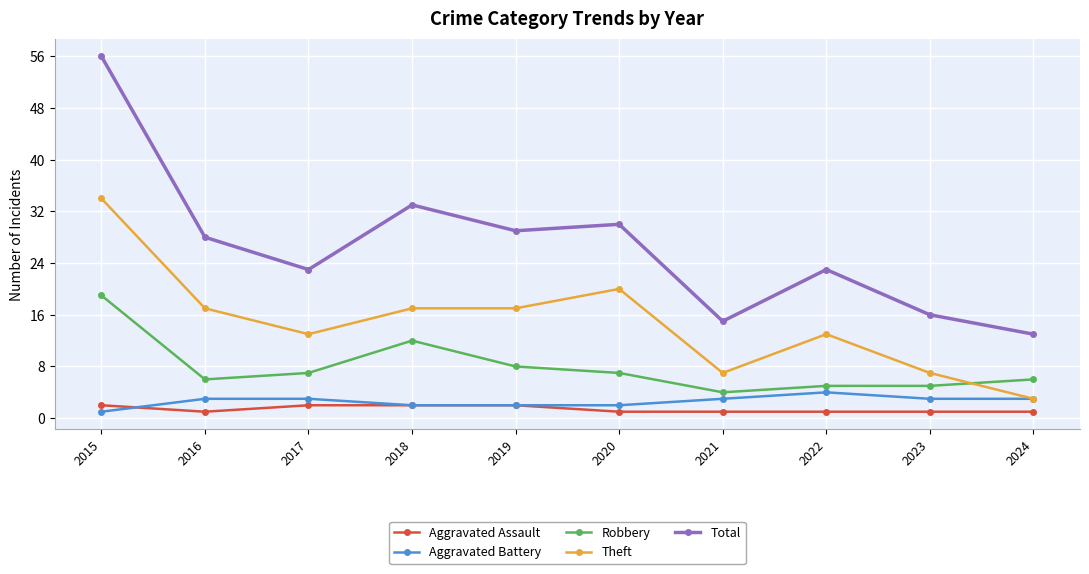

Which label corresponds to the largest value in the chart?

2015